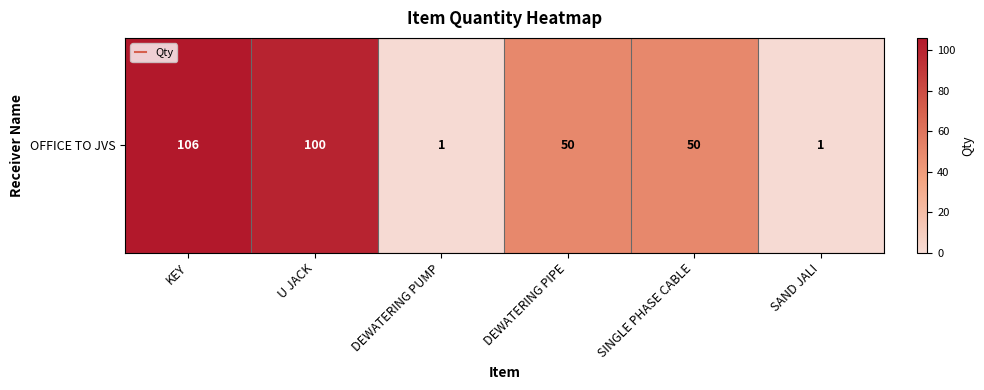

Rank the categories by value from highest to lowest.

KEY, U JACK, DEWATERING PIPE, SINGLE PHASE CABLE, DEWATERING PUMP, SAND JALI